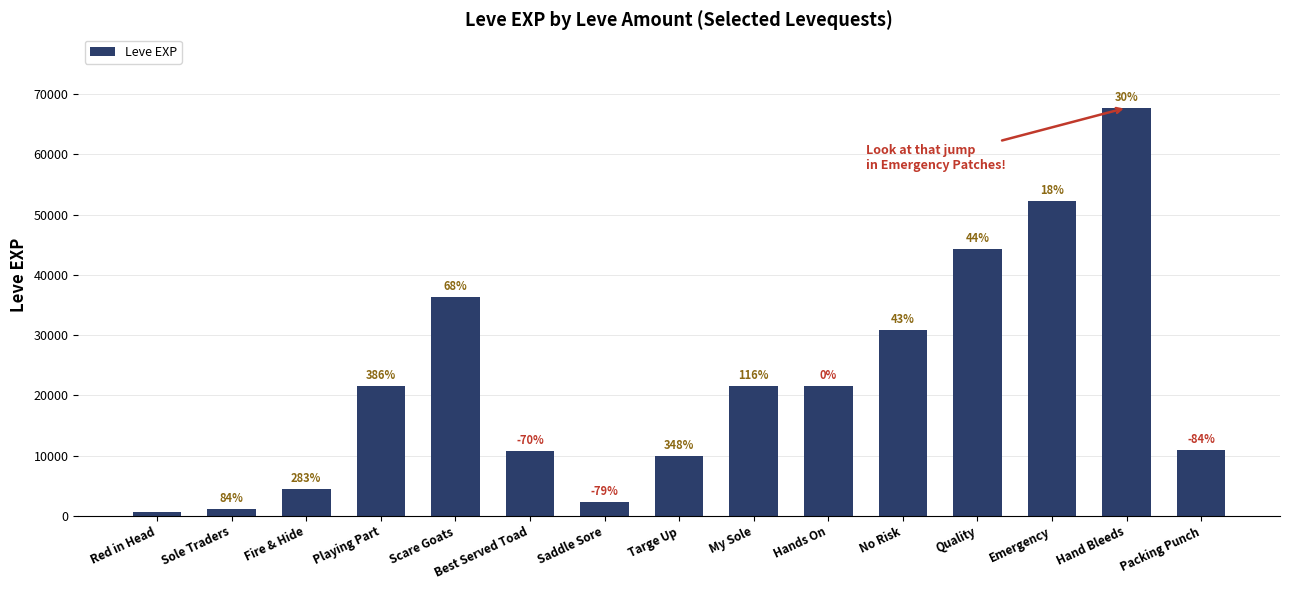

Which has a higher value, Emergency or My Sole?

Emergency